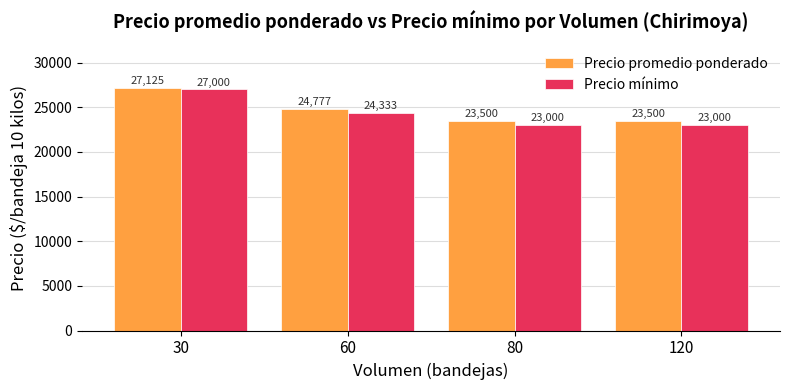

What are all the series names shown in the legend?

Precio promedio ponderado, Precio mínimo